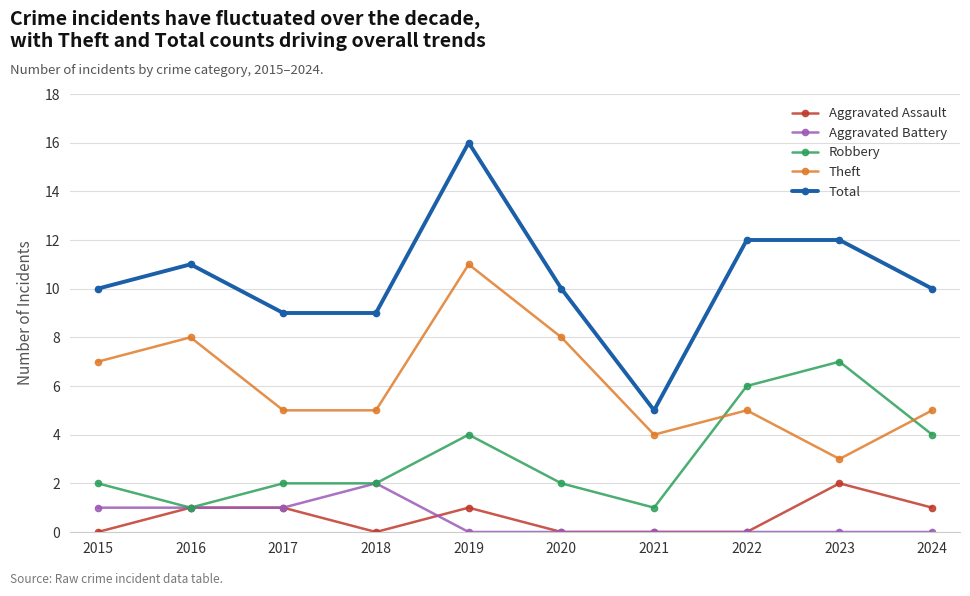

What is the highest value of the Theft series?

11